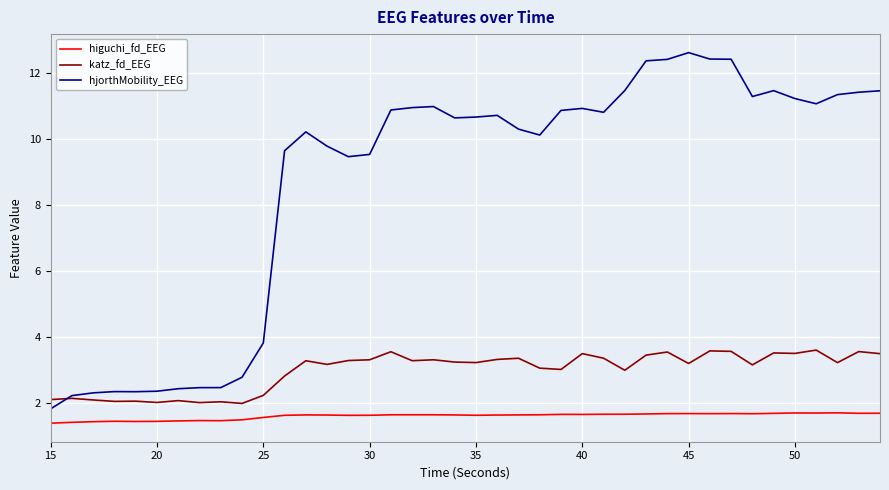

What is the minimum value for higuchi_fd_EEG?

1.4